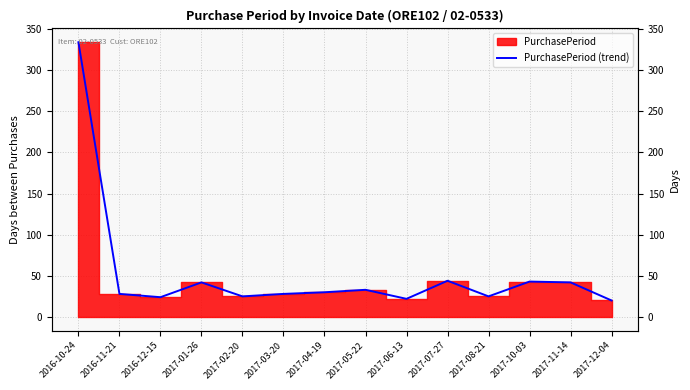

What position from the right is 2016-10-24?

14